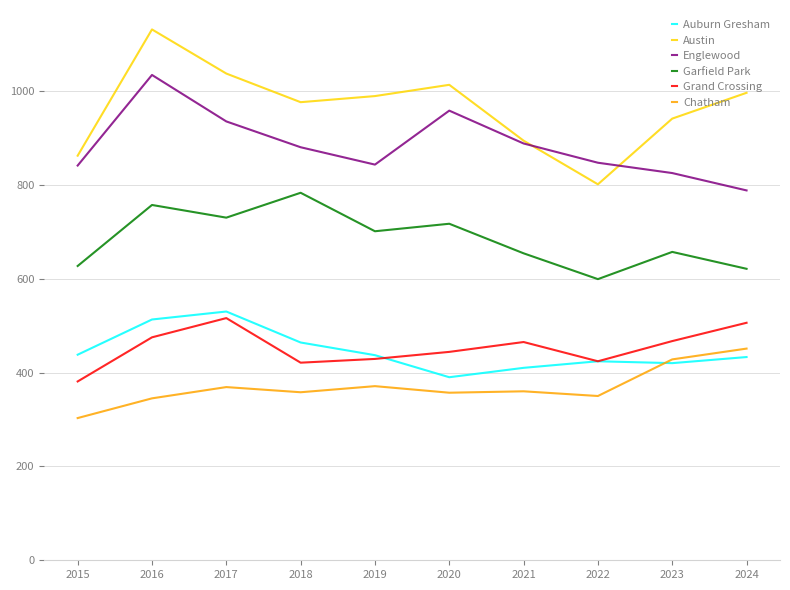

How many interior local peaks does the Austin series have?

2